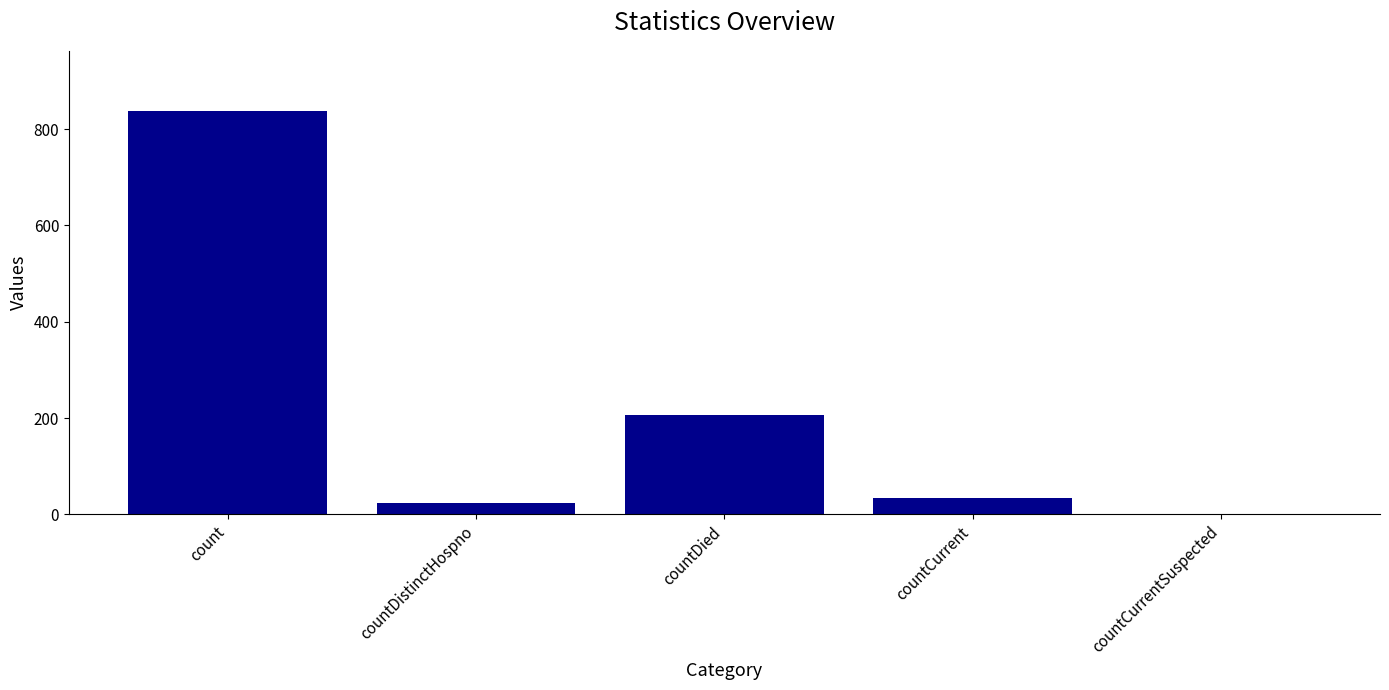

True or false: the data shows 837 at count.

True